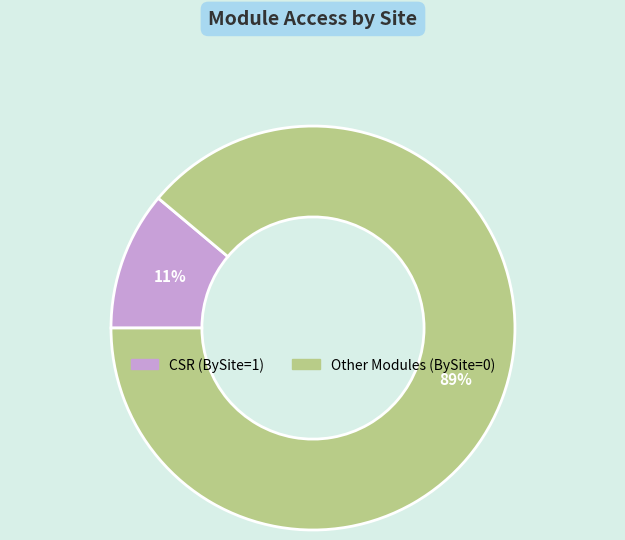

Is there a majority slice in this chart?

Yes